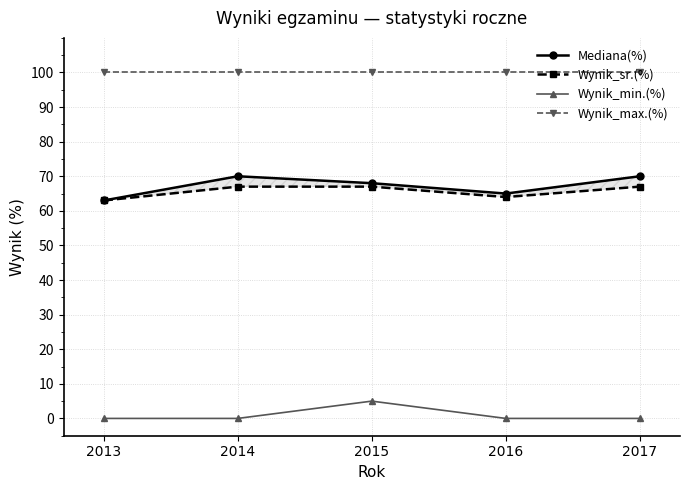

Which series has the widest spread of values?

Mediana(%)